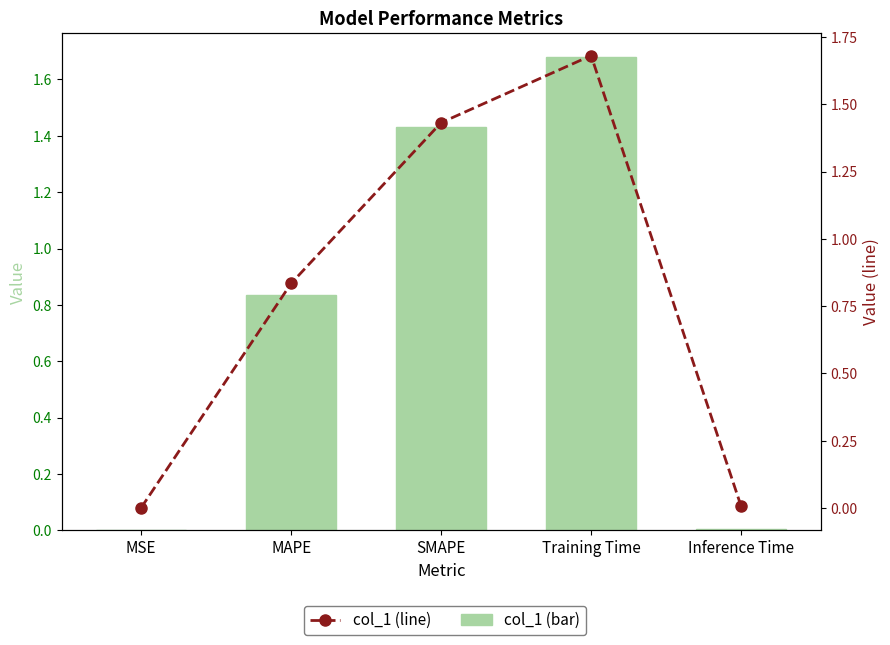

What is the sum of all col_1 values?

4.0